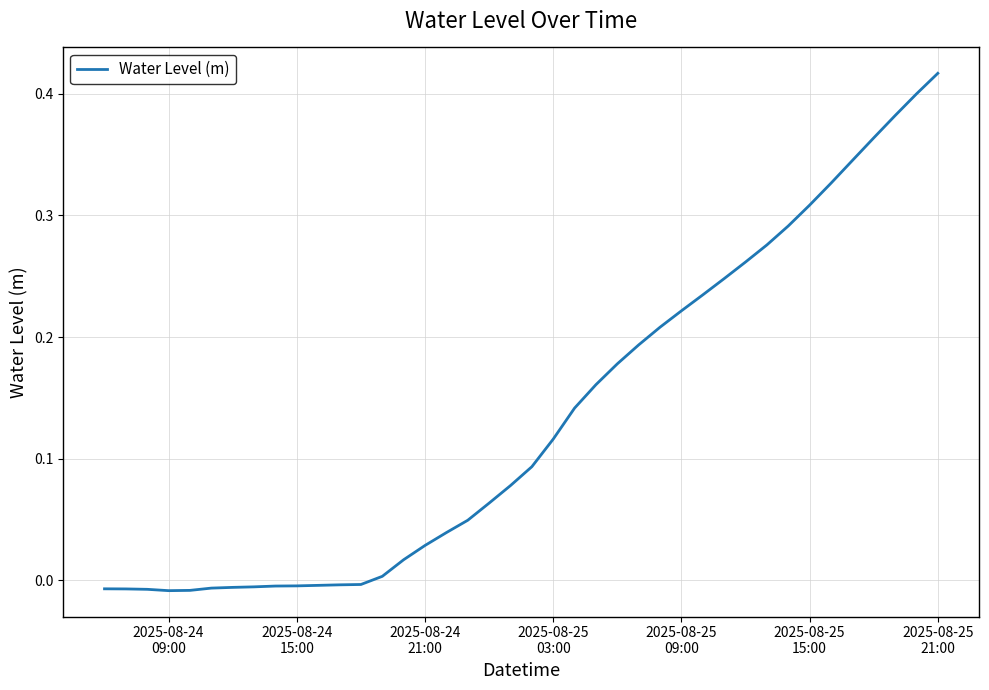

Is this an area chart (filled region under the line)?

No